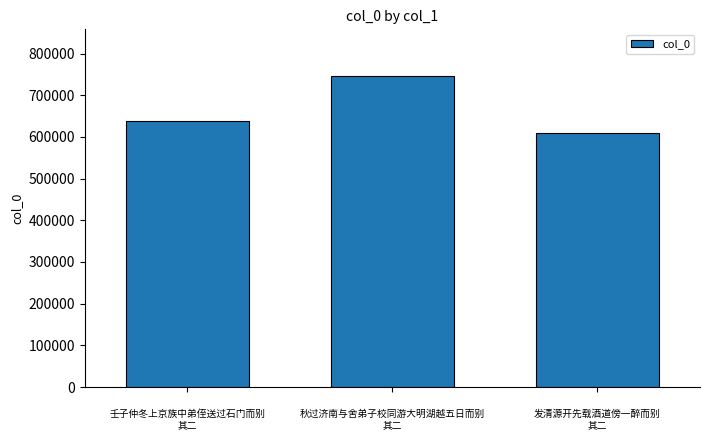

How many values are below 637617?

1